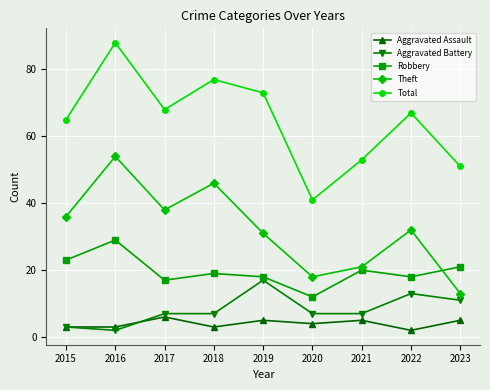

Which series has the widest spread of values?

Total